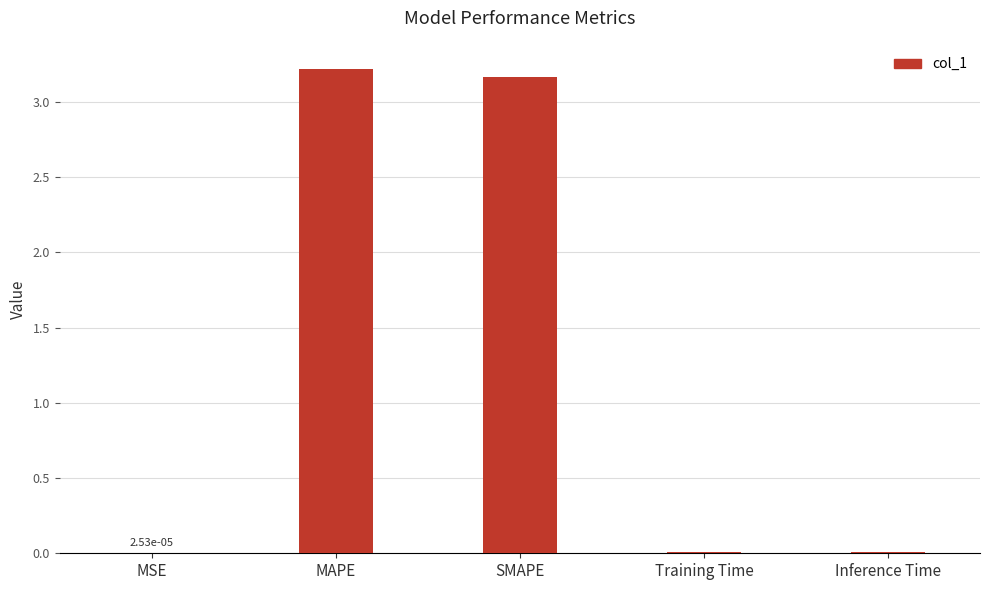

What is the greatest value displayed?

3.2